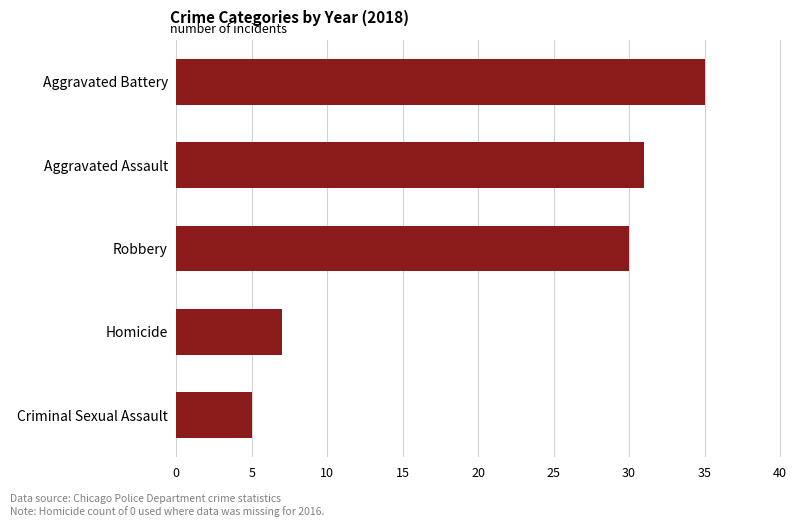

What is the minimum value shown in the chart?

5